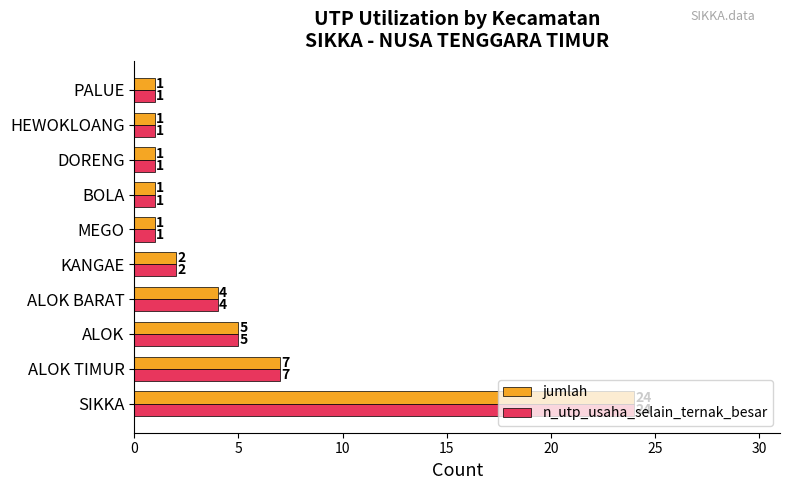

What is the average value of the n_utp_usaha_selain_ternak_besar series?

5